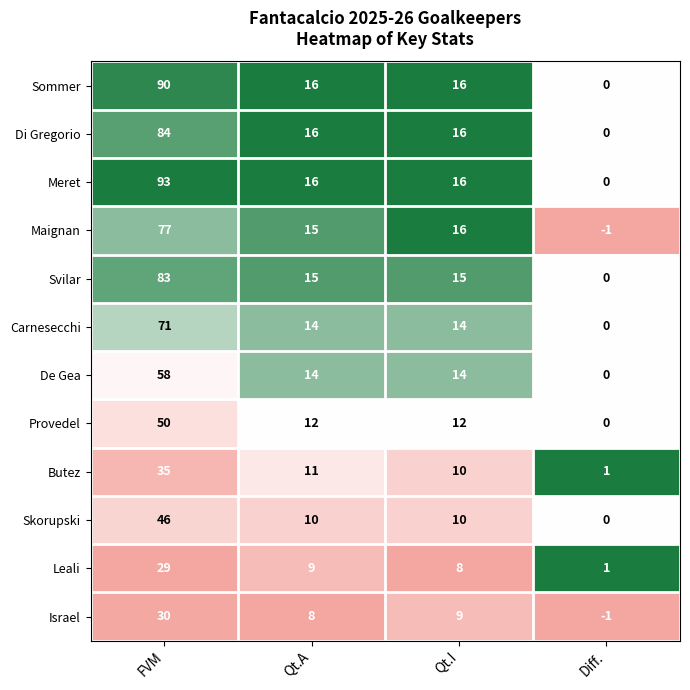

Which series has the largest range (max minus min)?

Meret